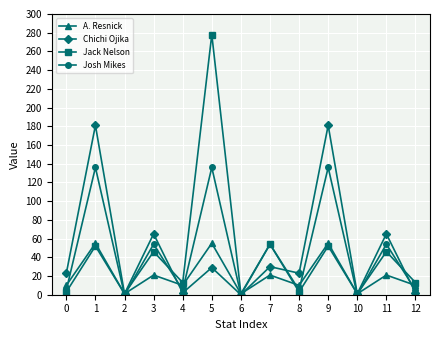

Which series has the largest range (max minus min)?

Jack Nelson